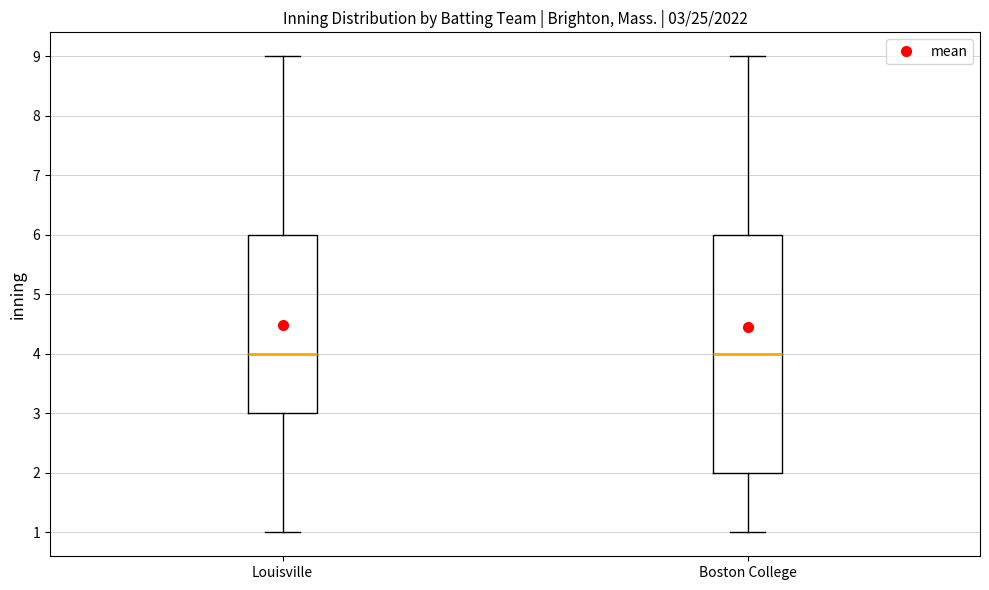

Comparing the boxes themselves (not the whiskers), which one is the tallest?

Boston College